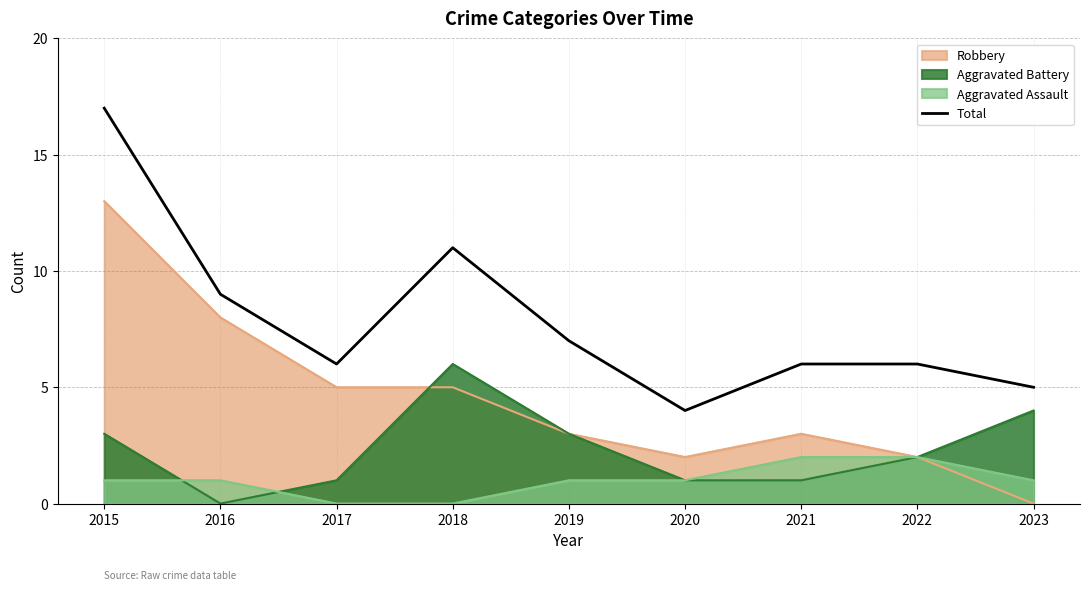

How many data points are above 6?

4